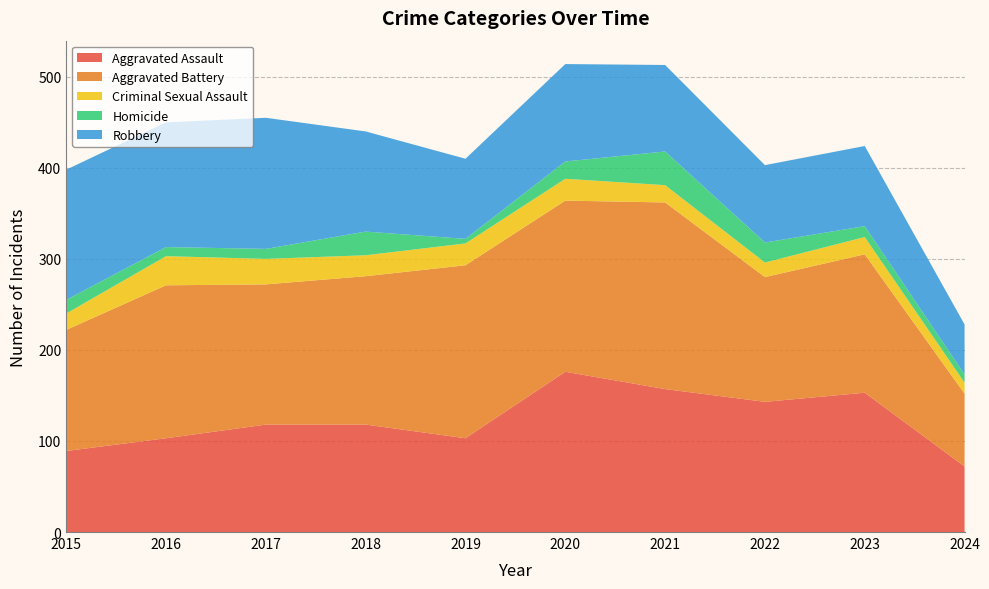

Reading left to right, what are all the values shown in this chart?

Aggravated Assault: 2015=89	2016=103	2017=118	2018=118	2019=103	2020=176	2021=157	2022=143	2023=153	2024=72
Aggravated Battery: 2015=133	2016=168	2017=154	2018=163	2019=190	2020=188	2021=205	2022=137	2023=152	2024=80
Criminal Sexual Assault: 2015=18	2016=32	2017=28	2018=23	2019=24	2020=24	2021=19	2022=16	2023=19	2024=12
Homicide: 2015=15	2016=10	2017=11	2018=26	2019=5	2020=19	2021=37	2022=22	2023=12	2024=9
Robbery: 2015=143	2016=137	2017=144	2018=110	2019=88	2020=107	2021=95	2022=85	2023=88	2024=55